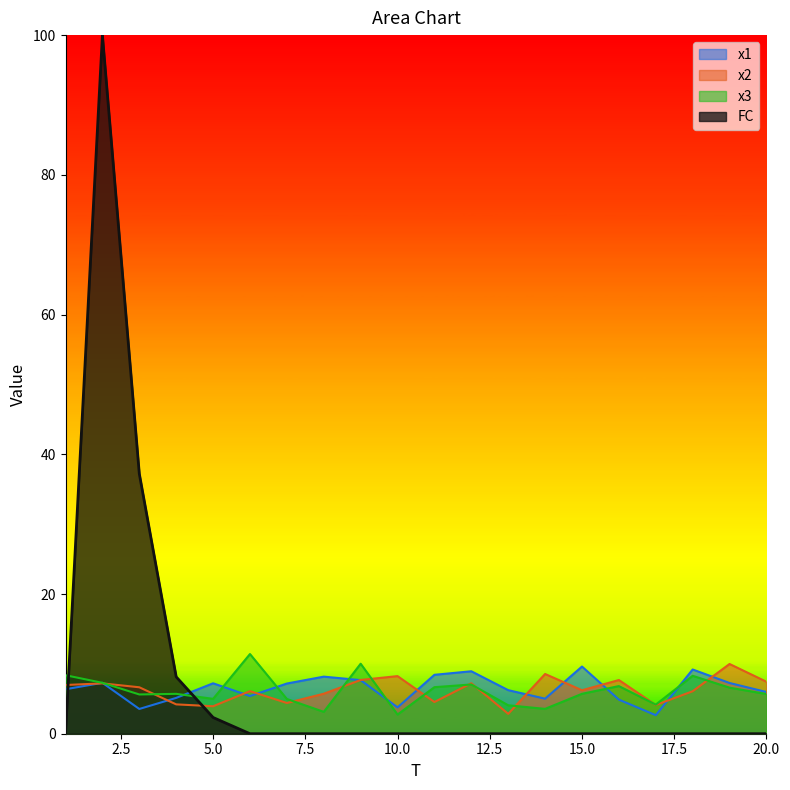

At how many categories does at least one series exceed 35?

2